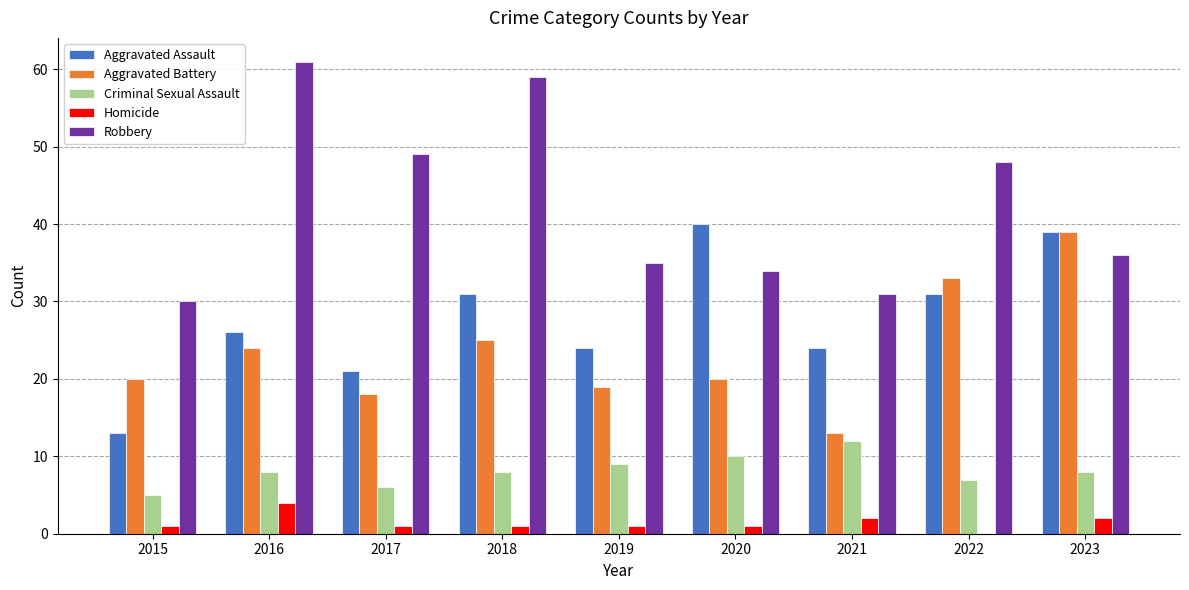

Read the Aggravated Battery value at 2018.

25